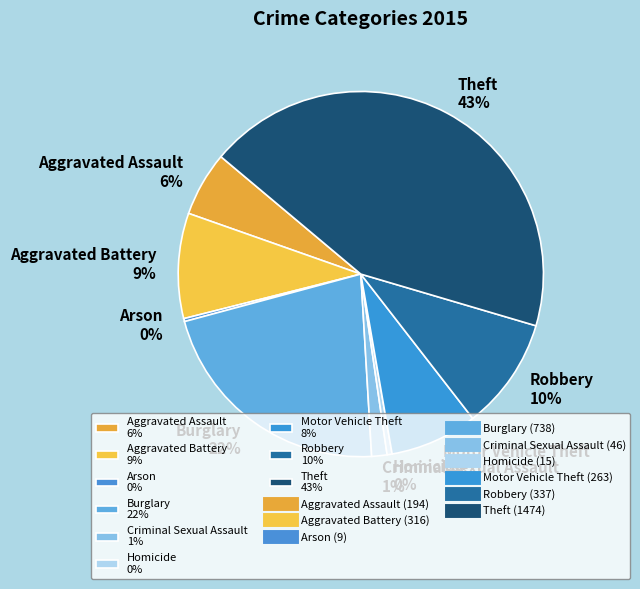

Which slice is the largest?

Theft